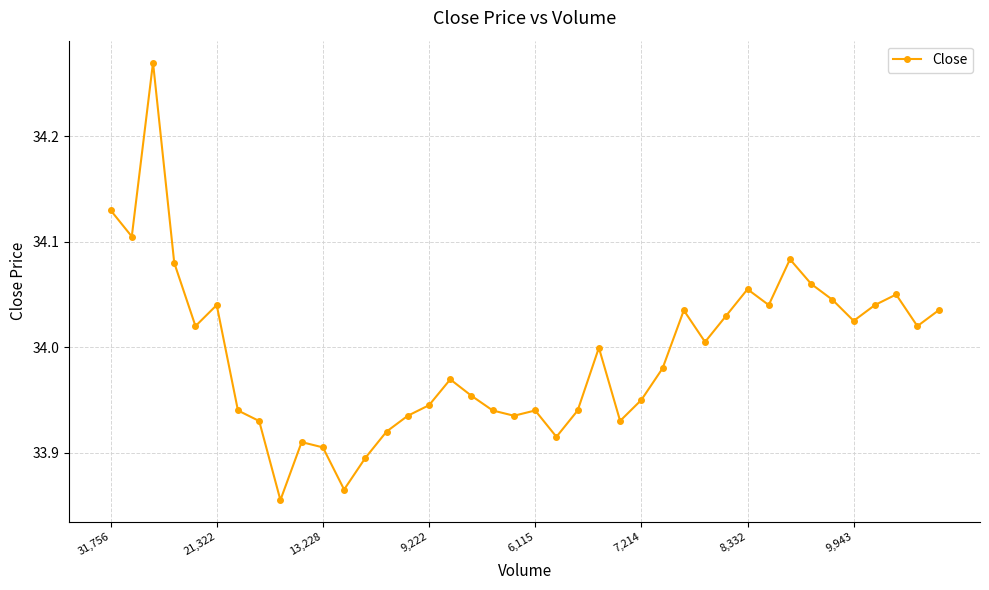

True or false: the data has more than 2 interior local peaks.

True